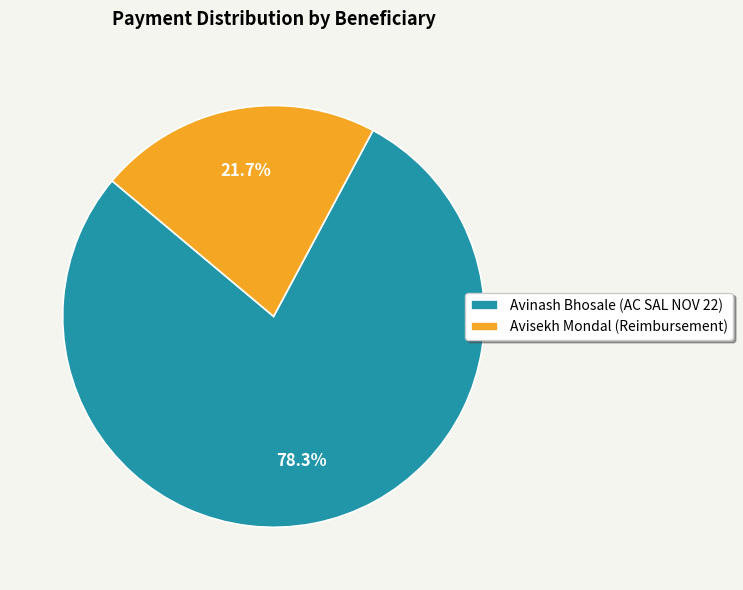

Between Avinash Bhosale (AC SAL NOV 22) and Avisekh Mondal (Reimbursement), which is larger?

Avinash Bhosale (AC SAL NOV 22)